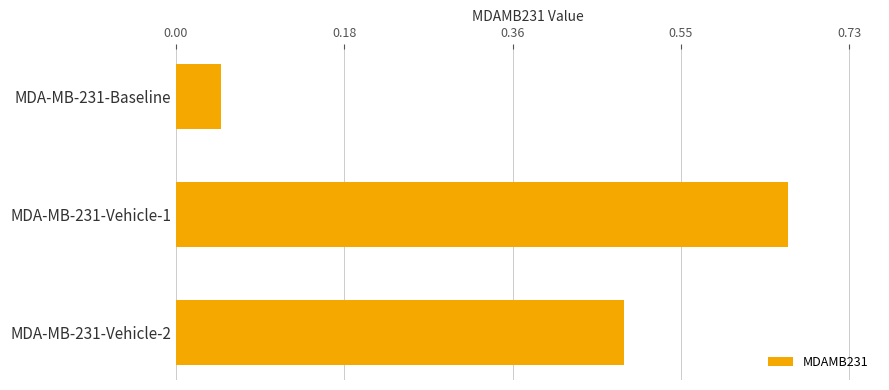

What position from the bottom is MDA-MB-231-Vehicle-1?

2